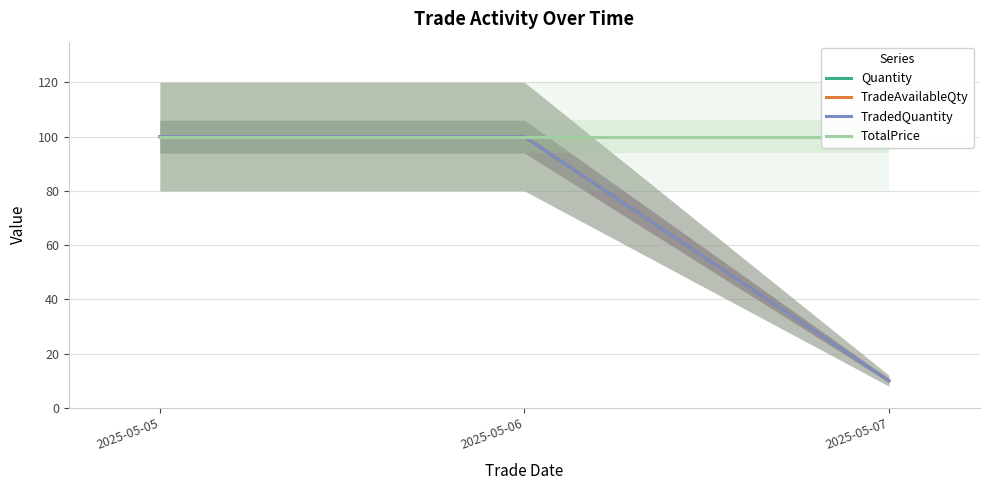

What is the difference between the second highest and minimum values in the TradedQuantity series?

90